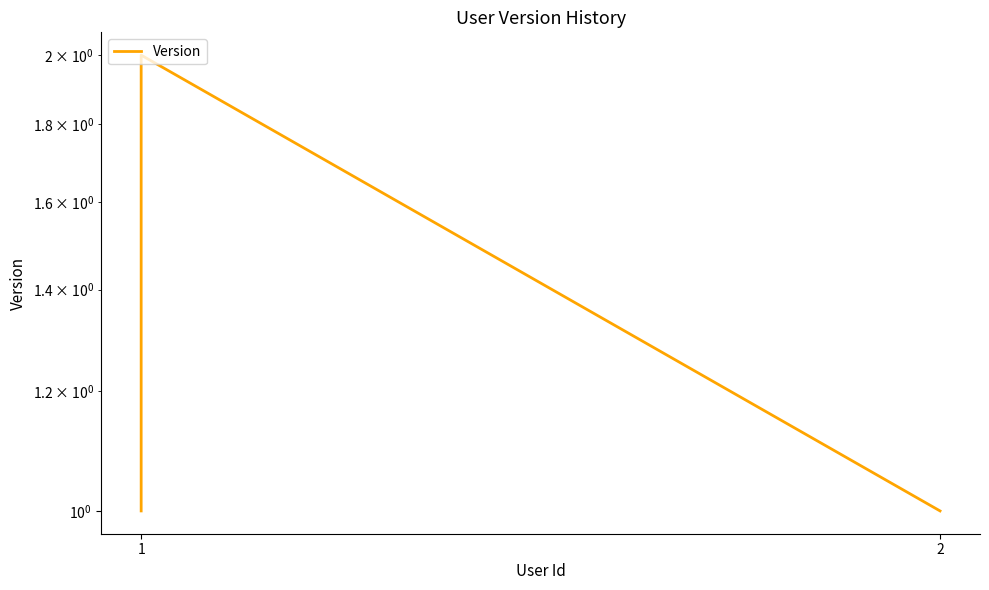

Is it true that the value at 2 is 3?

False